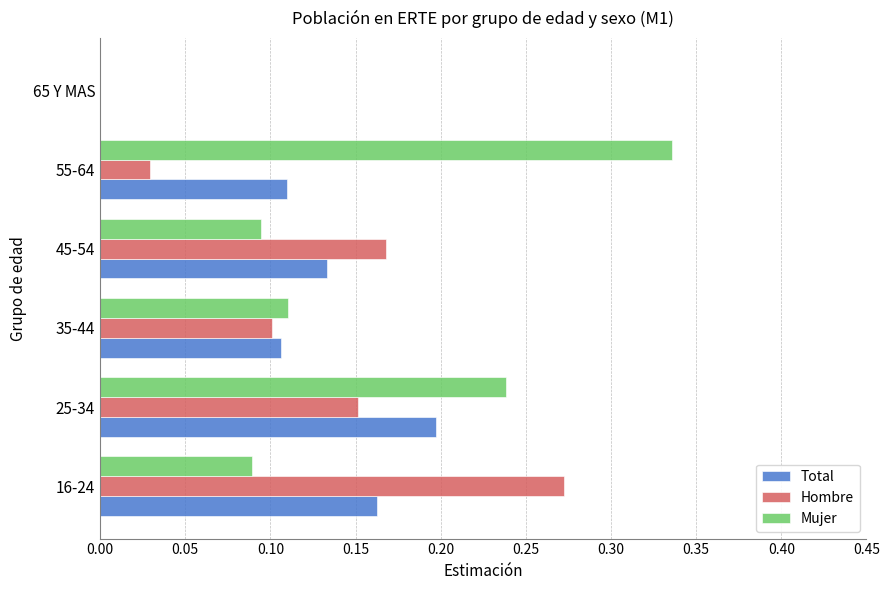

What is the sum of all Hombre values?

0.7